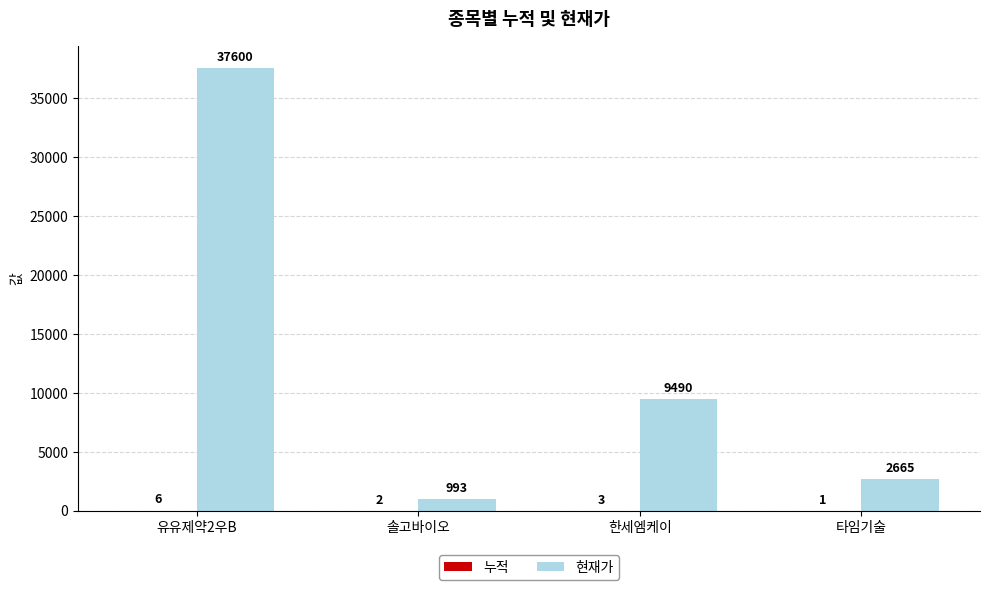

What is the spread (max minus min) of values at 타임기술?

2664